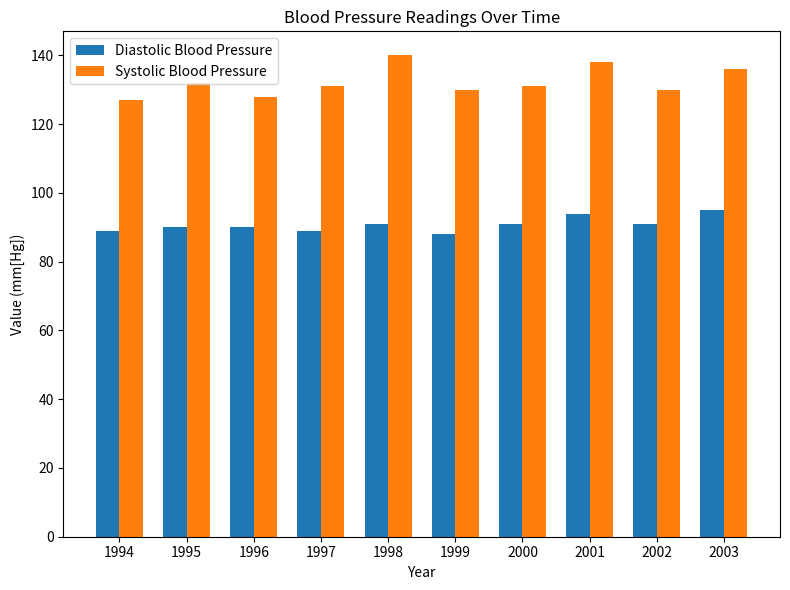

Are the bars horizontal?

No